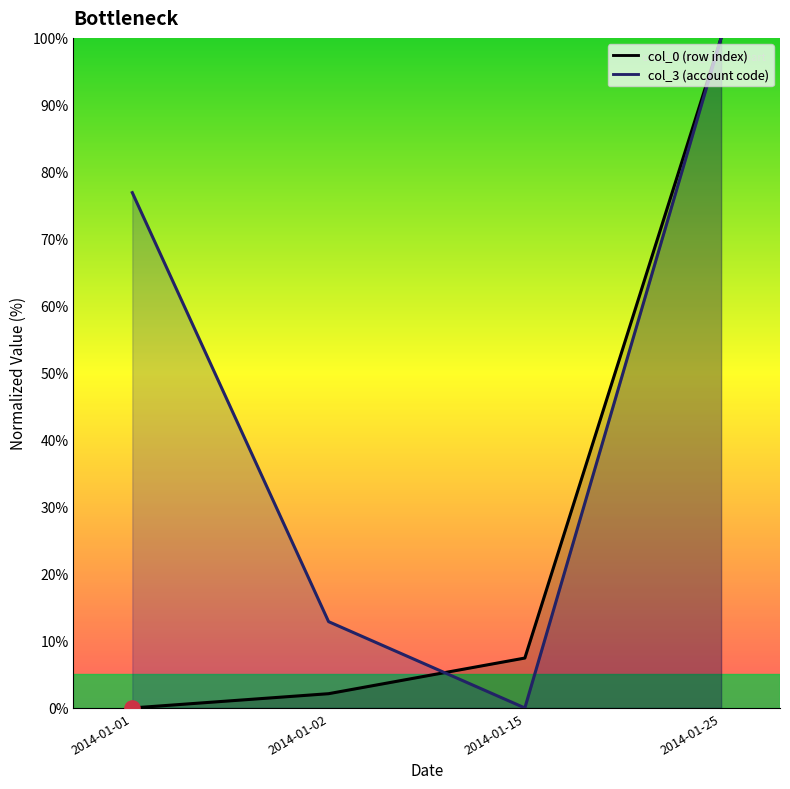

Which series has the largest Y range (max minus min)?

col_0 (row index)